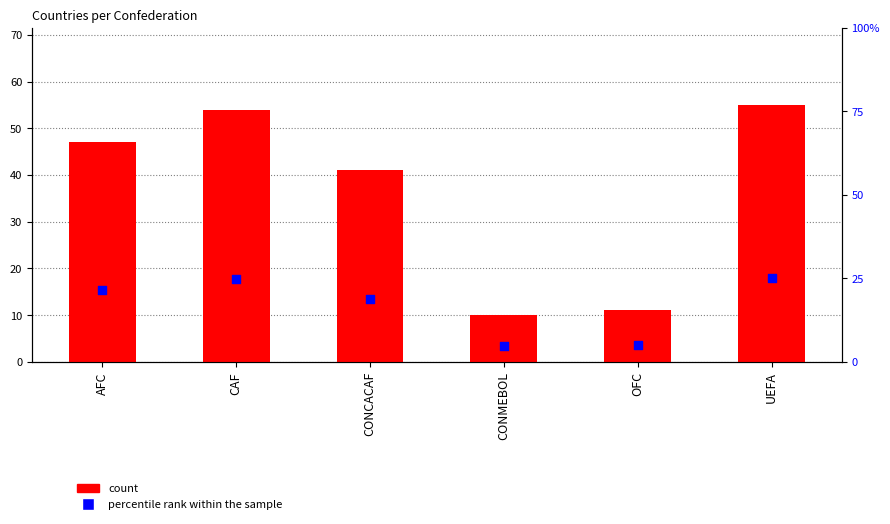

At which category is the sum across all series the highest?

UEFA